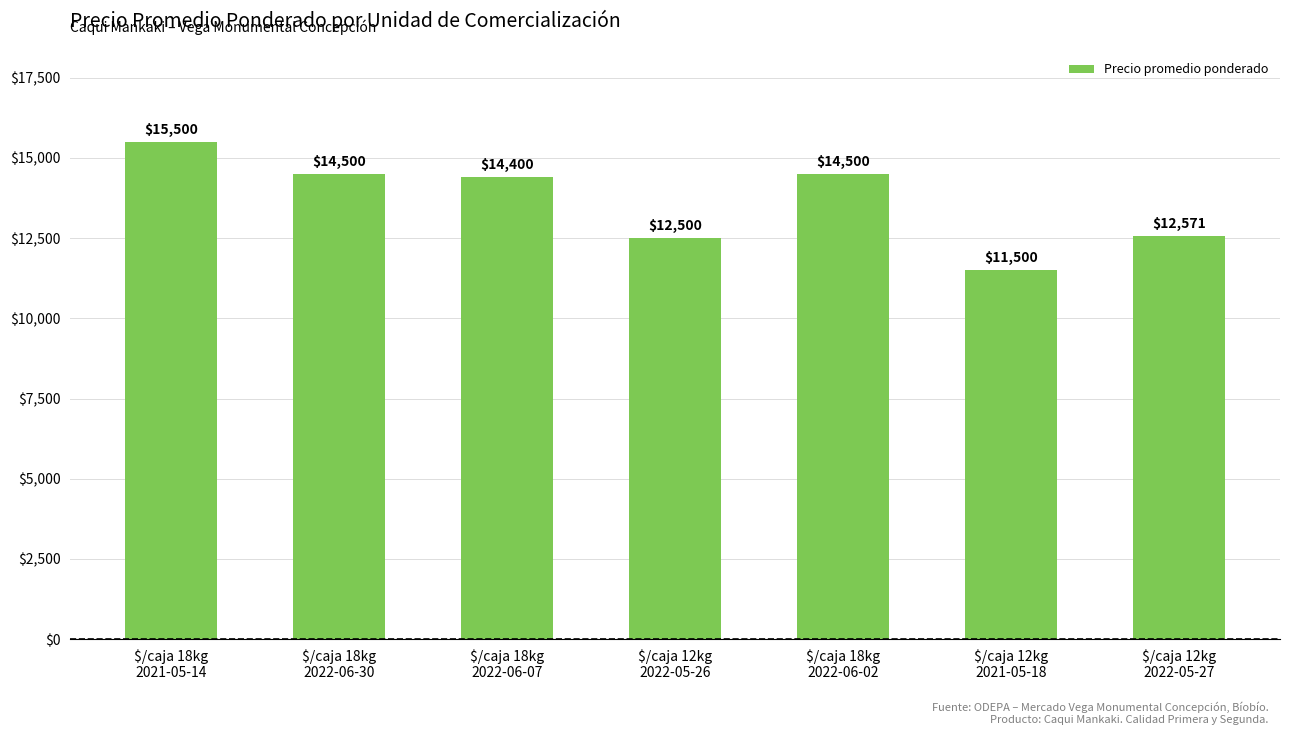

What is the sum of all values?

95471